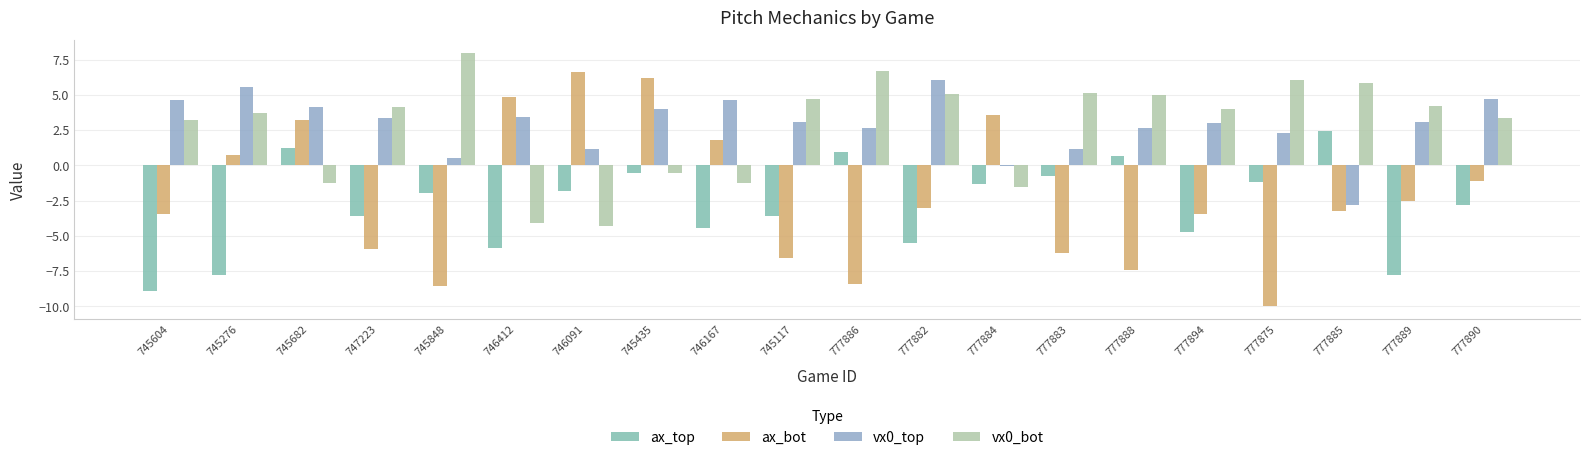

Is it true that ax_bot equals 1.9 at 746091?

False